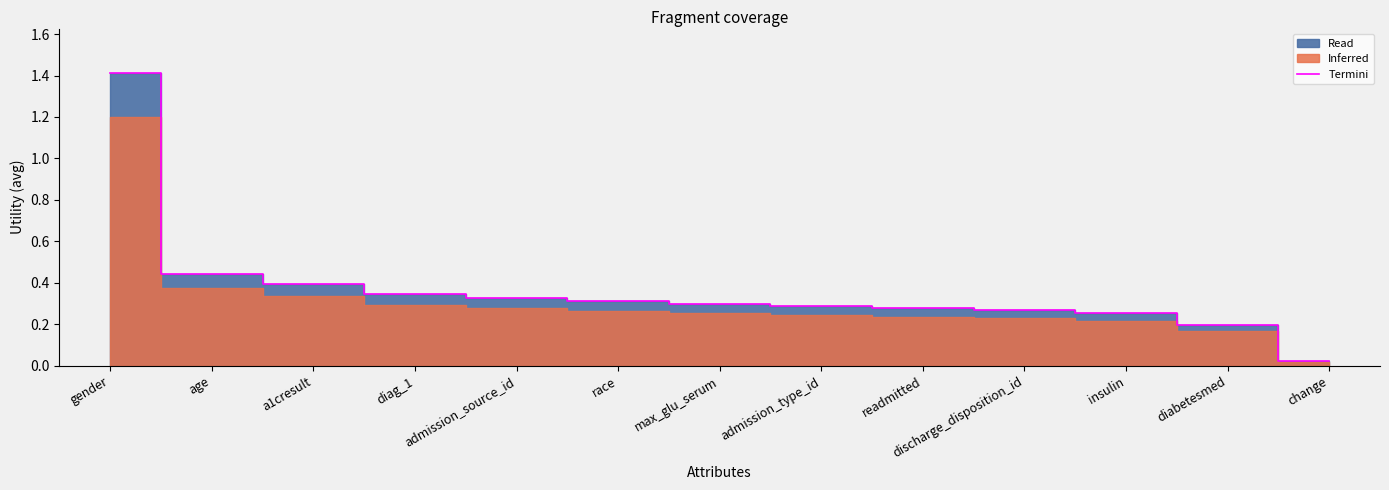

What is the sum of the values at a1cresult and admission_type_id?

0.7